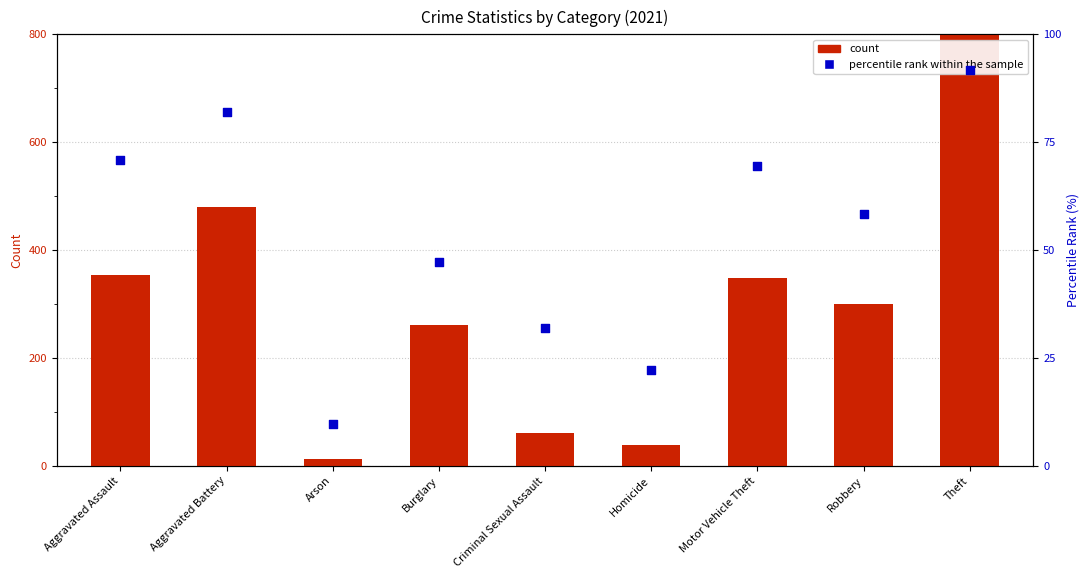

Which series reaches the minimum Y coordinate?

percentile rank within the sample